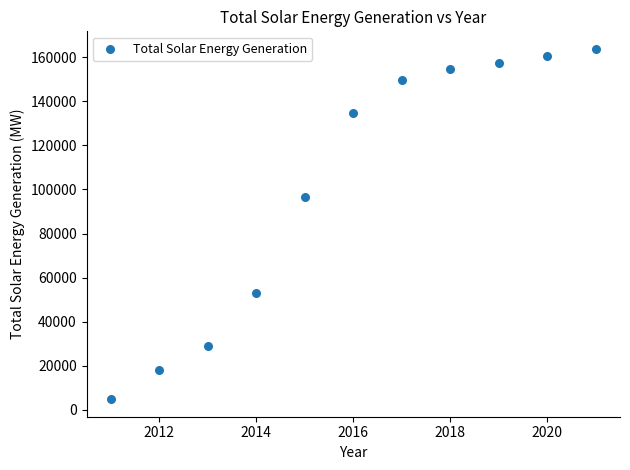

What Y value in the scatter plot is closest to 84302?

96525.9